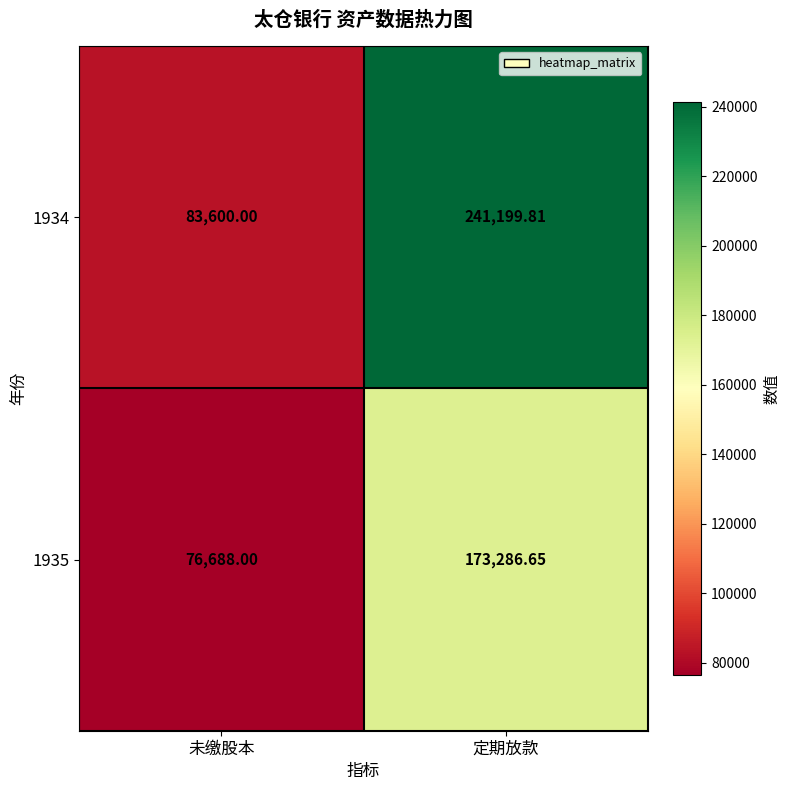

Which category has the lowest value across all series?

未缴股本